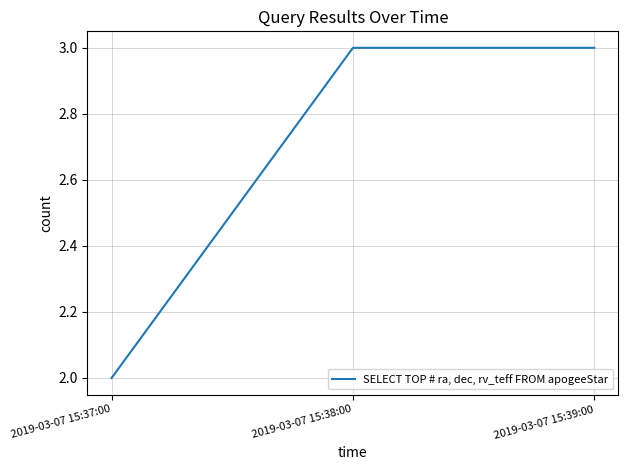

What value does the data have at 2019-03-07 15:38:00?

3